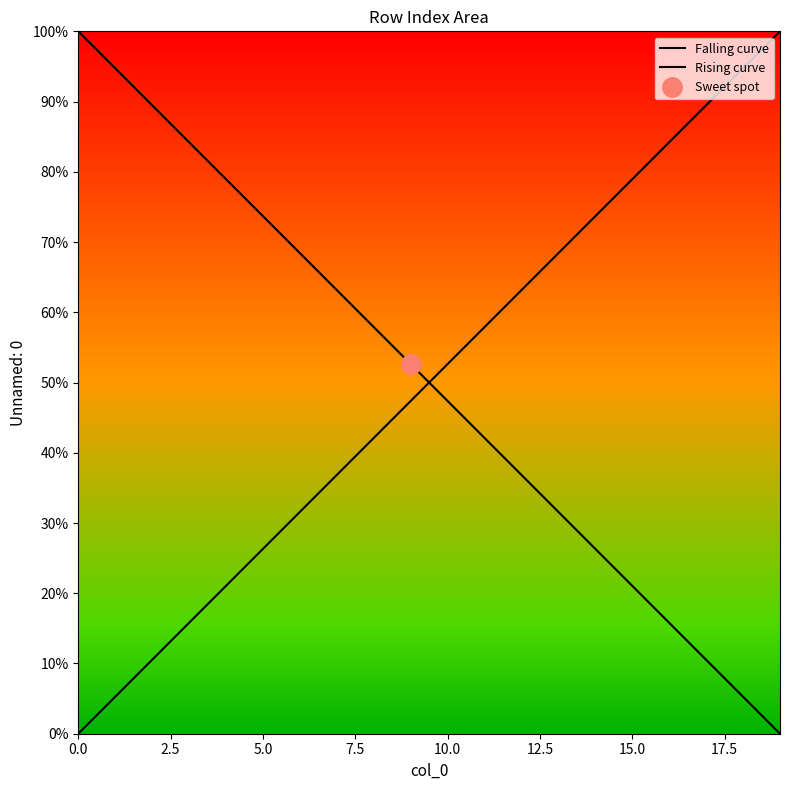

At 16, list the series in order from largest to smallest.

Rising curve, Falling curve